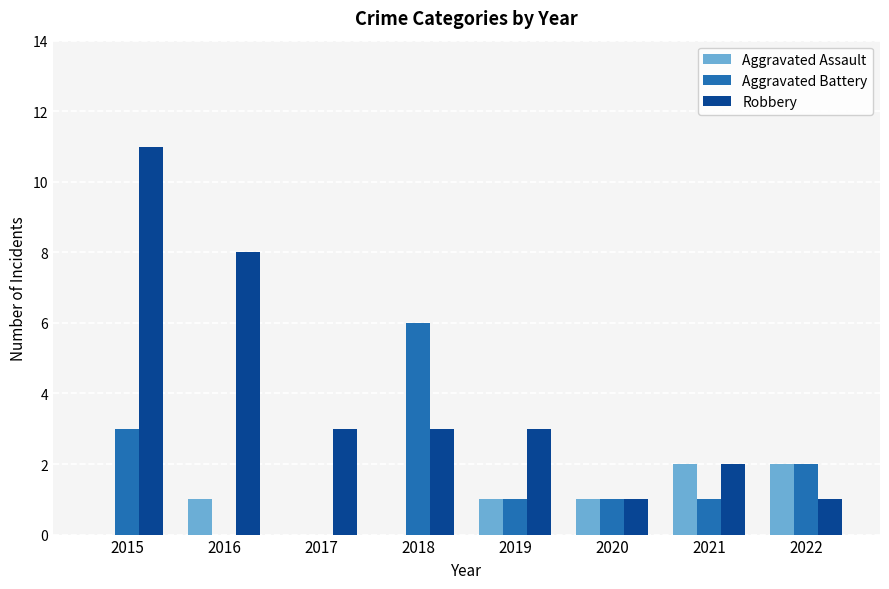

How many distinct data groups are displayed?

3